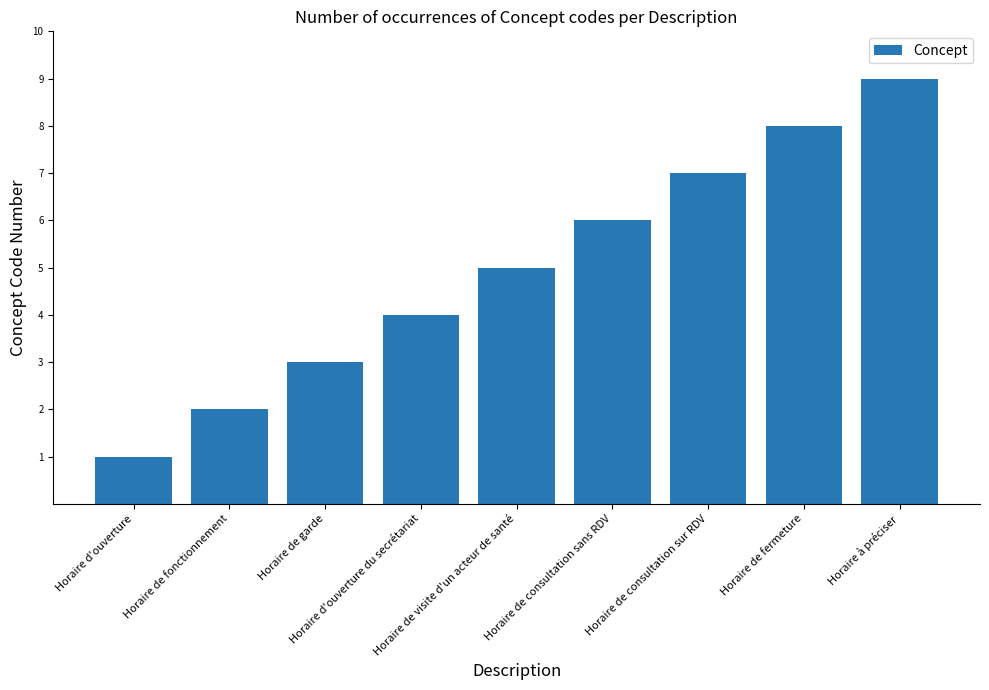

Is it true that the value at Horaire d'ouverture is 0?

False